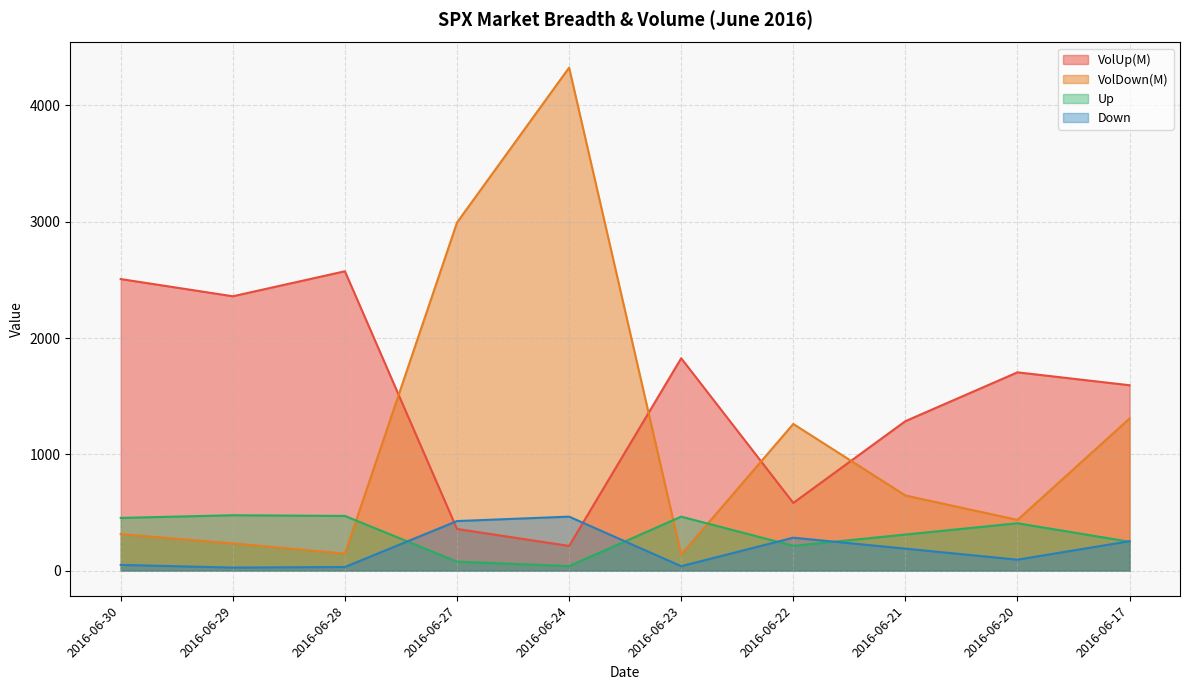

What is the total value across all series at 2016-06-29?

3095